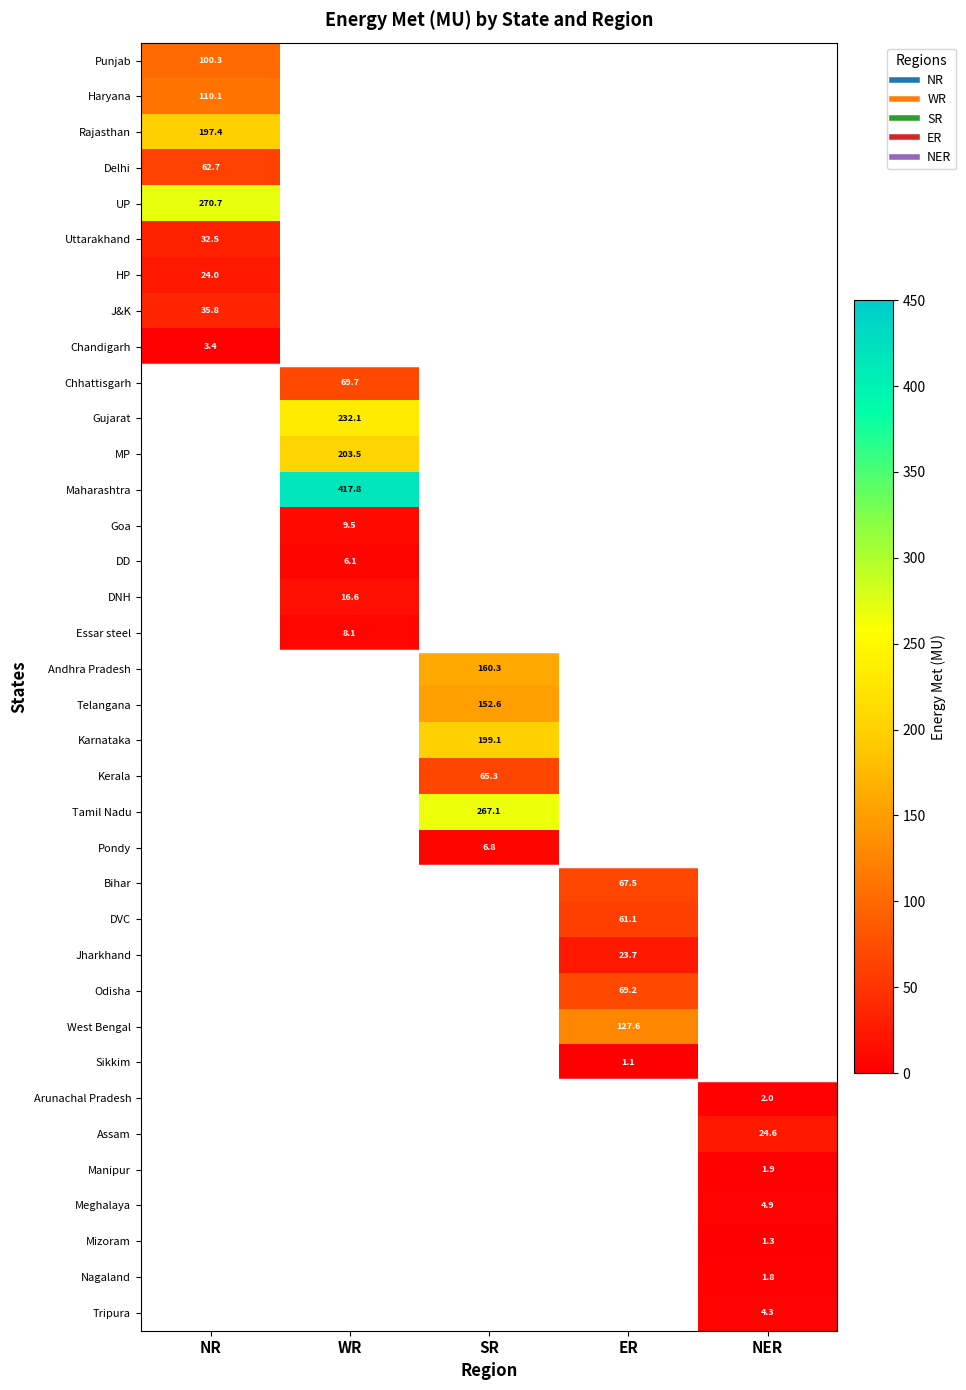

At how many categories does at least one series exceed 111?

4